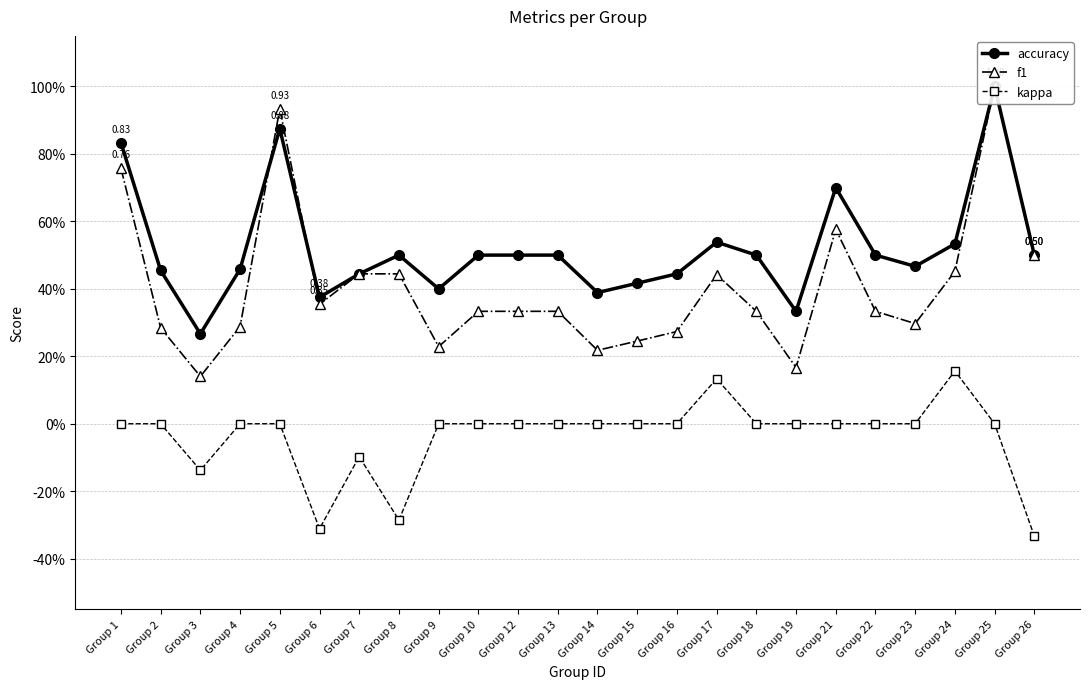

Reading left to right, list all the values displayed in this chart.

accuracy: 0.8	0.5	0.3	0.5	0.9	0.4	0.4	0.5	0.4	0.5	0.5	0.5	0.4	0.4	0.4	0.5	0.5	0.3	0.7	0.5	0.5	0.5	1.0	0.5
f1: 0.8	0.3	0.1	0.3	0.9	0.4	0.4	0.4	0.2	0.3	0.3	0.3	0.2	0.2	0.3	0.4	0.3	0.2	0.6	0.3	0.3	0.5	1.0	0.5
kappa: 0.0	0.0	-0.1	0.0	0.0	-0.3	-0.1	-0.3	0.0	0.0	0.0	0.0	0.0	0.0	0.0	0.1	0.0	0.0	0.0	0.0	0.0	0.2	0.0	-0.3